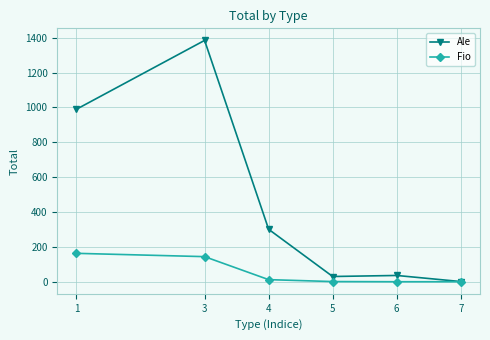

List the series in order of their peak value, lowest first.

Fio, Ale